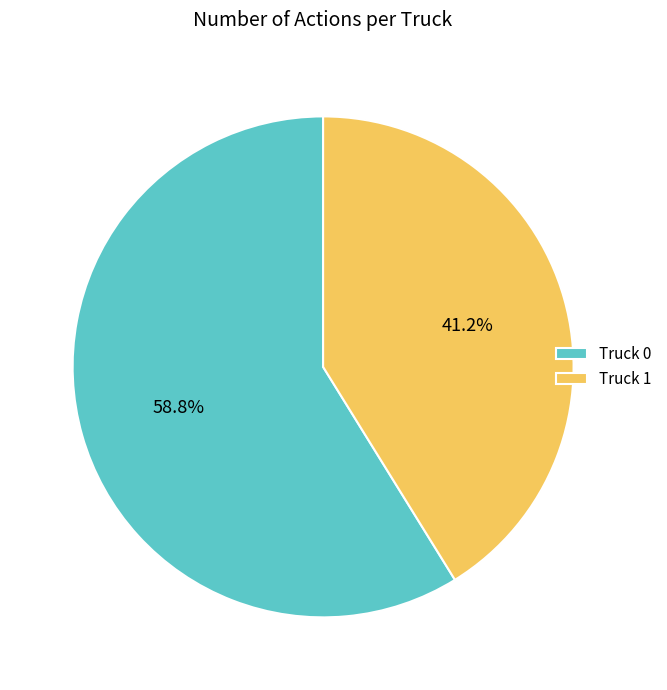

Does Truck 1 account for over 50% of the chart?

No